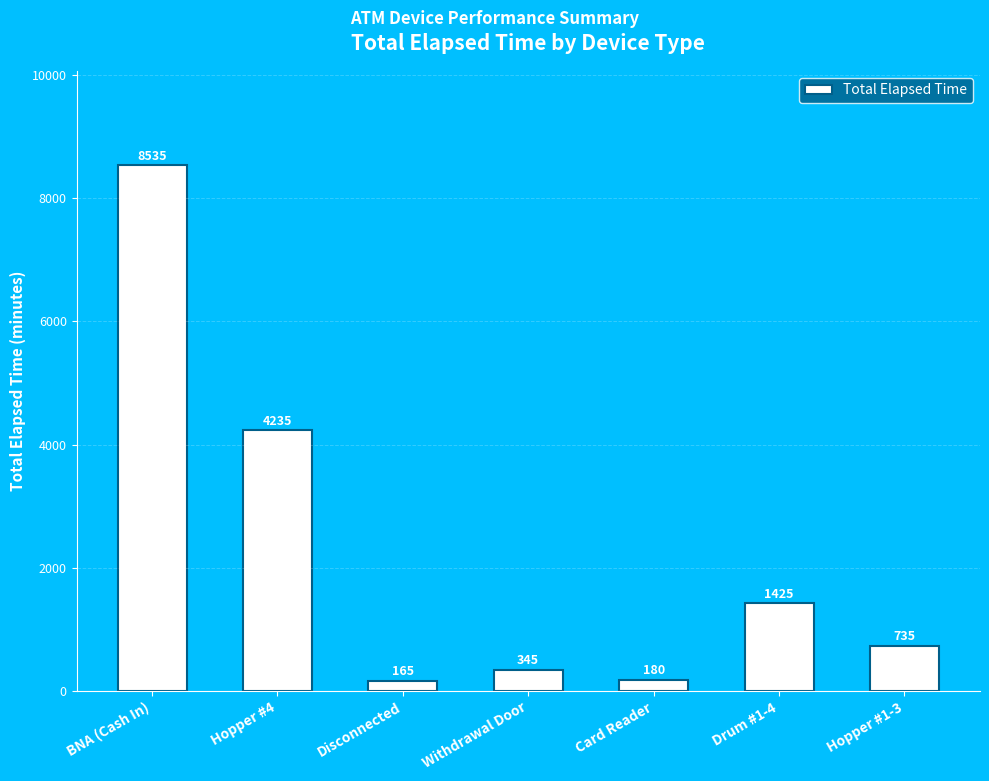

What is the label of the 6th bar from the right?

Hopper #4